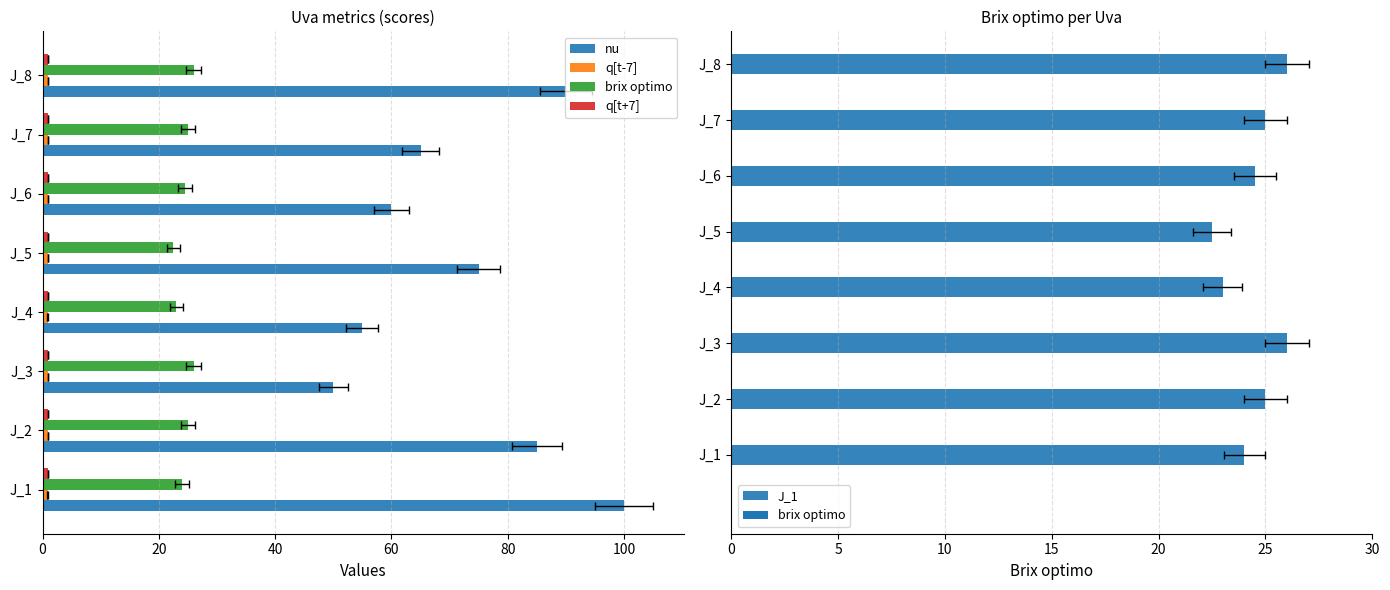

What is the greatest value displayed?

100.0